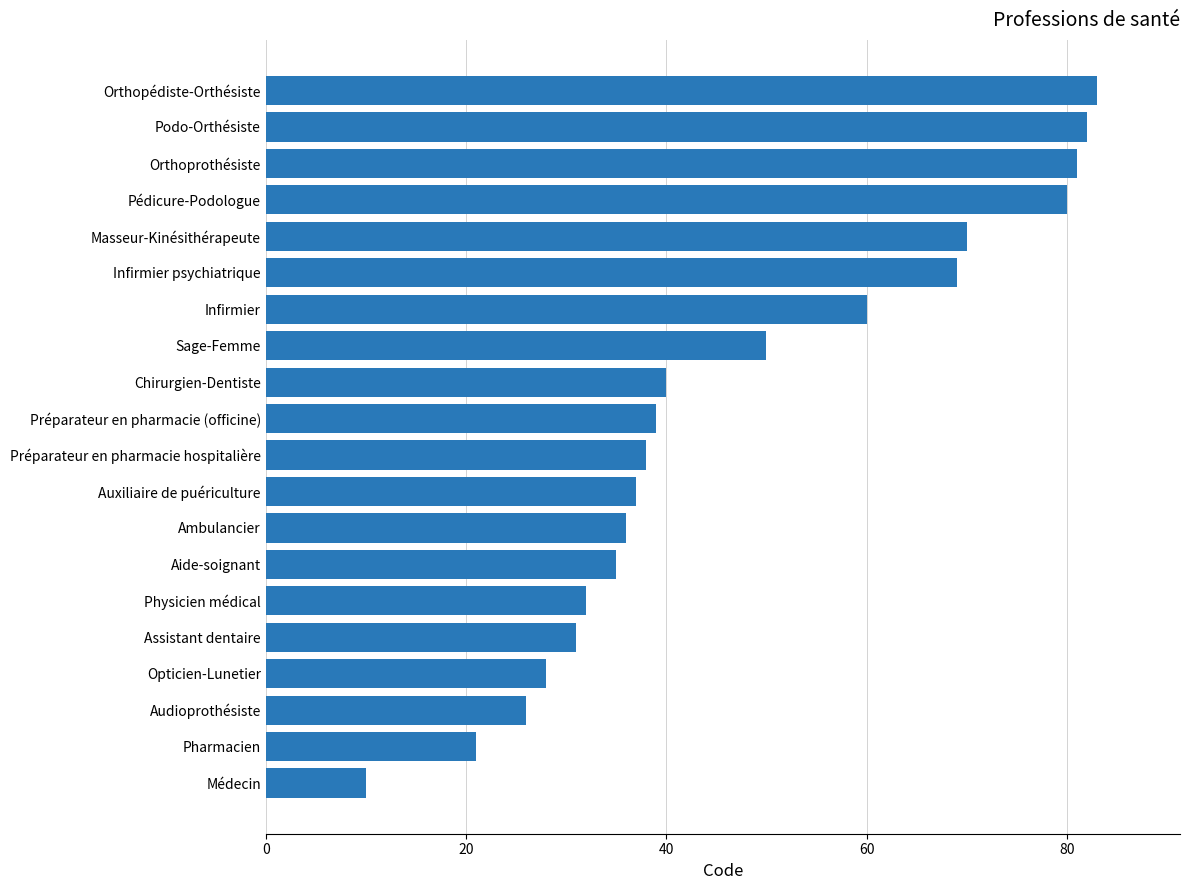

What is the difference between the second highest and minimum values?

72